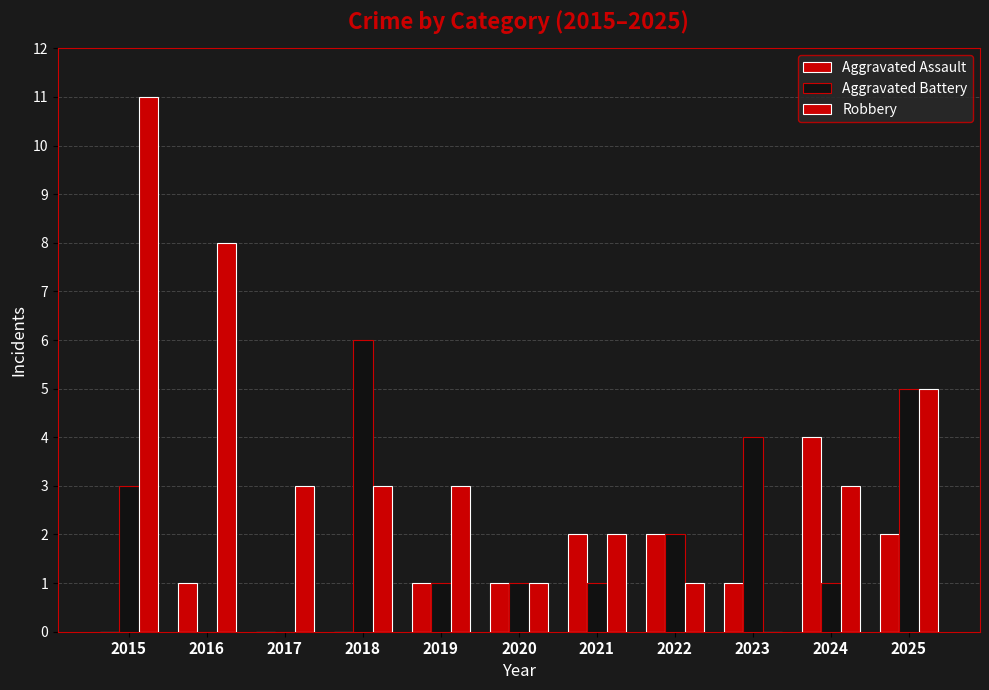

Are the bars grouped side by side (vs. stacked)?

Yes